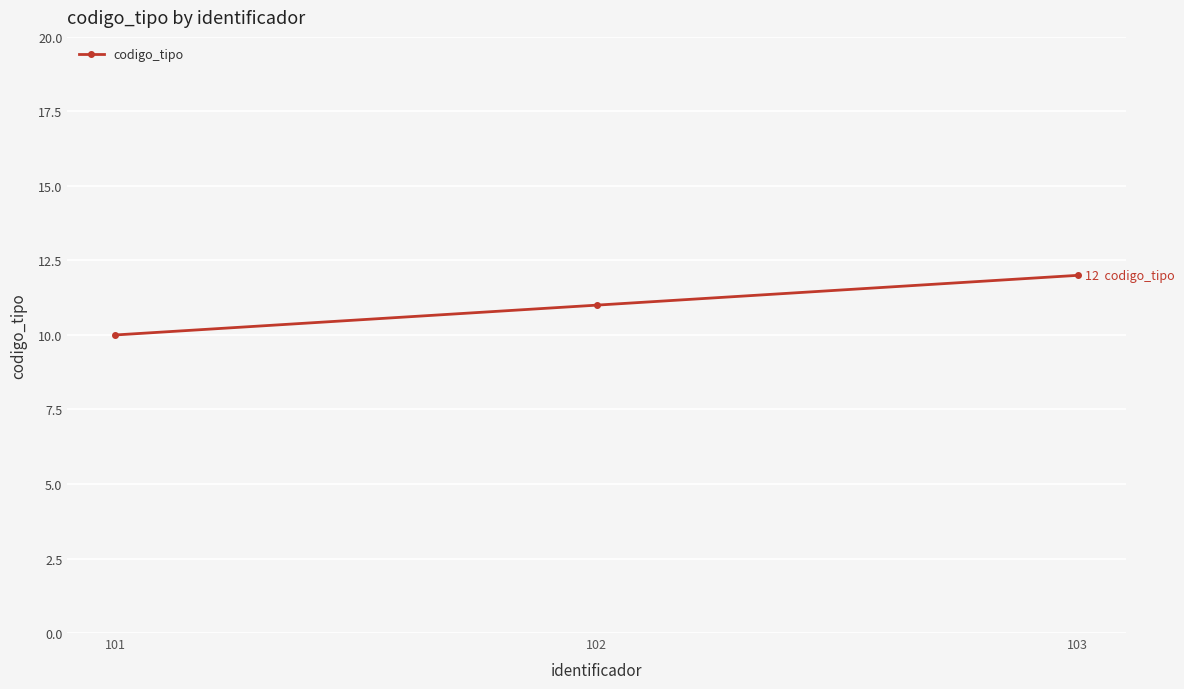

Reading left to right, list all the values displayed in this chart.

101=10	102=11	103=12